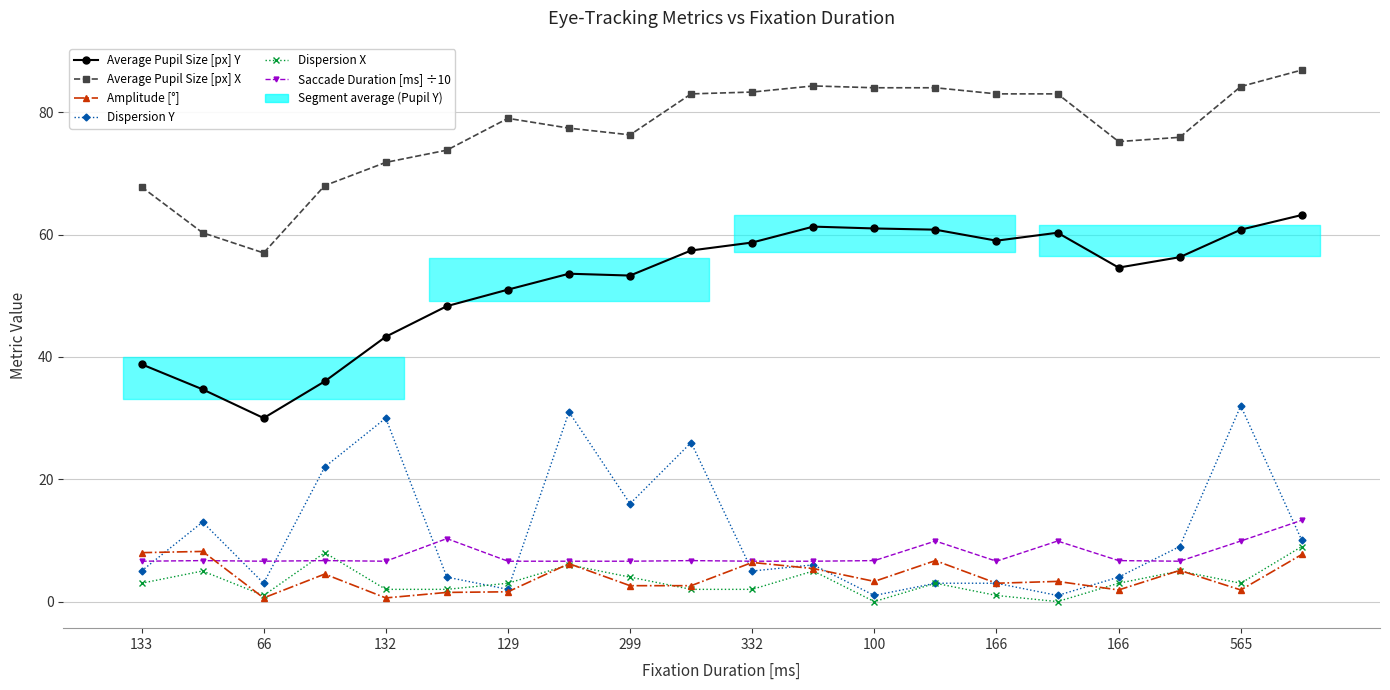

How many lines are shown in the chart?

6